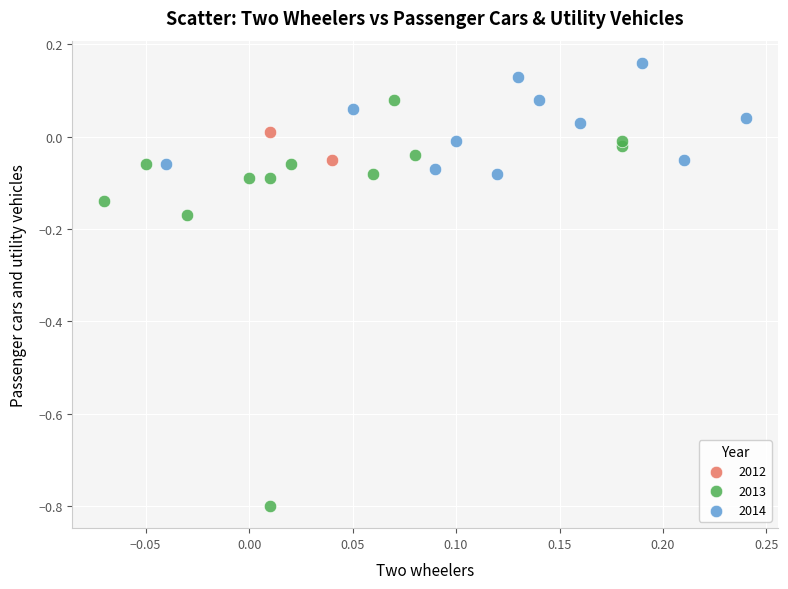

Which series reaches the maximum Y coordinate?

2014